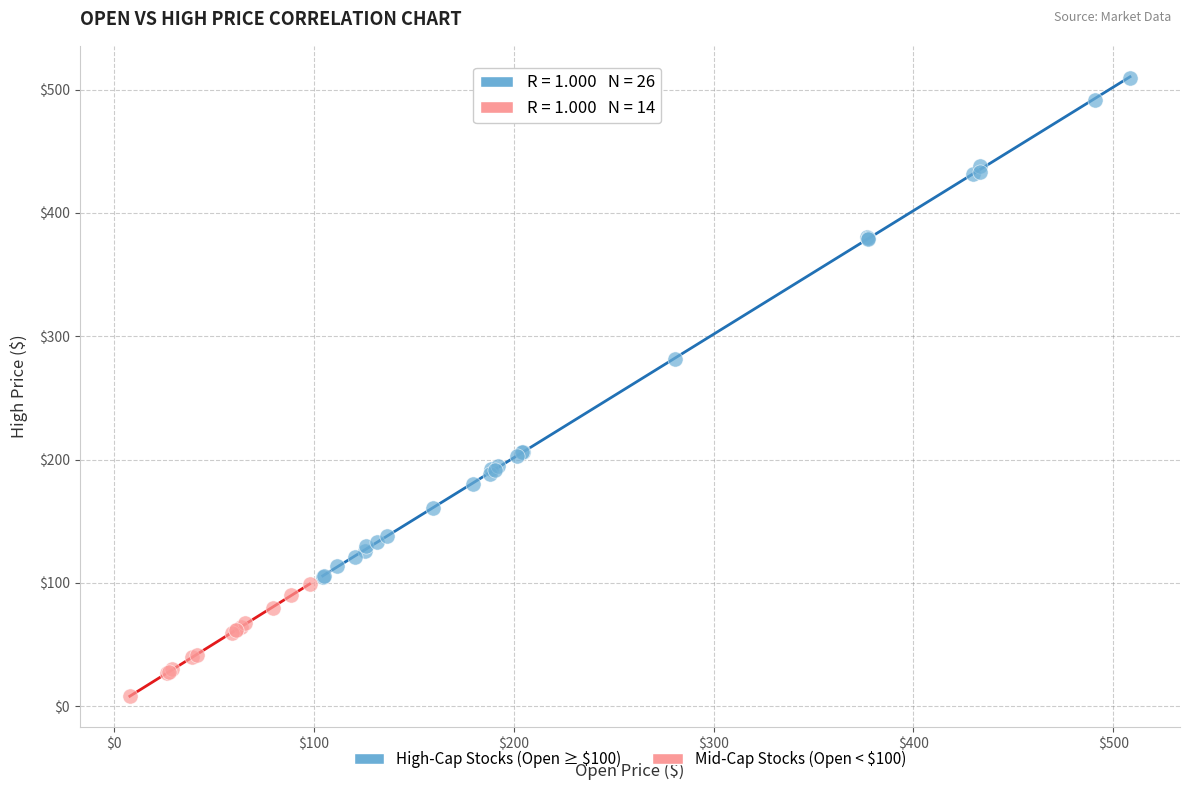

Which series has the largest Y range (max minus min)?

High-Cap Stocks (Open ≥ $100)